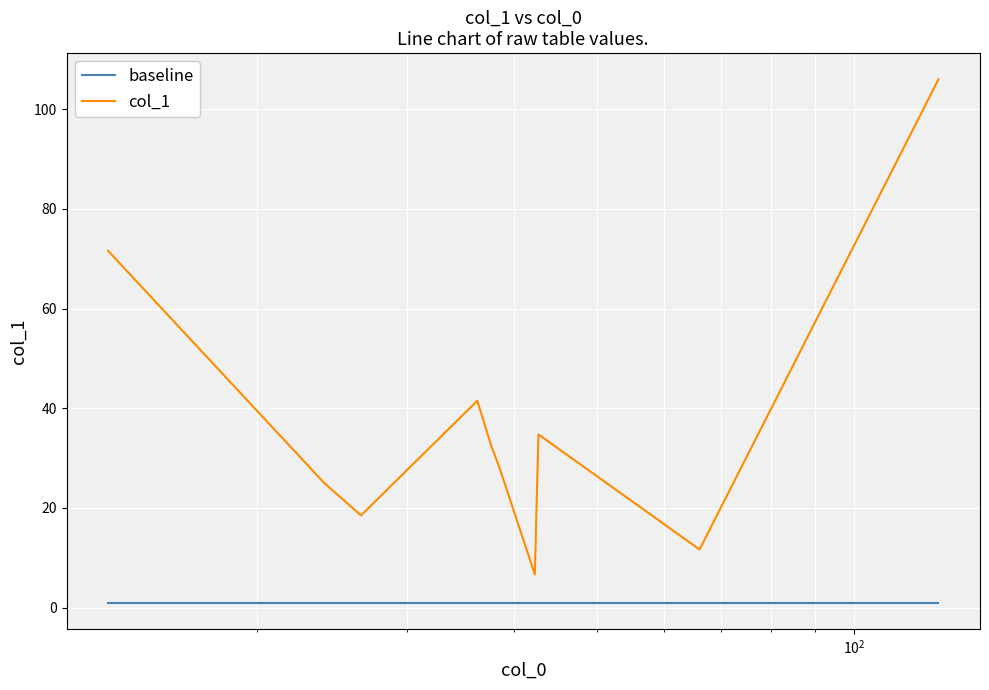

What is the greatest value displayed?

106.0